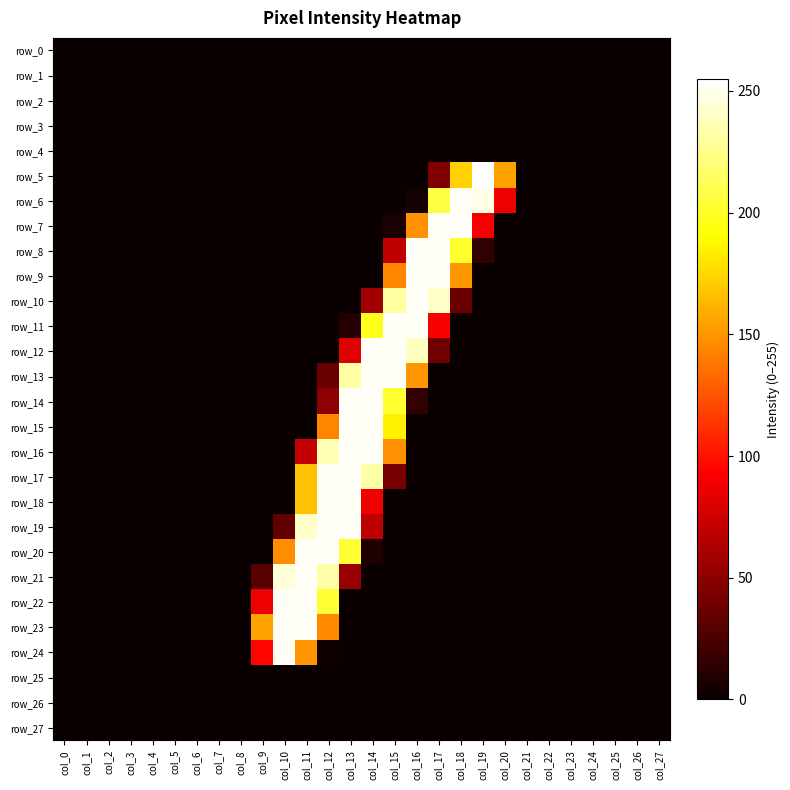

List the series in order of their peak value, lowest first.

row_0, row_1, row_2, row_3, row_4, row_25, row_26, row_27, row_6, row_7, row_8, row_9, row_10, row_11, row_12, row_13, row_14, row_15, row_16, row_17, row_18, row_19, row_20, row_21, row_22, row_23, row_24, row_5